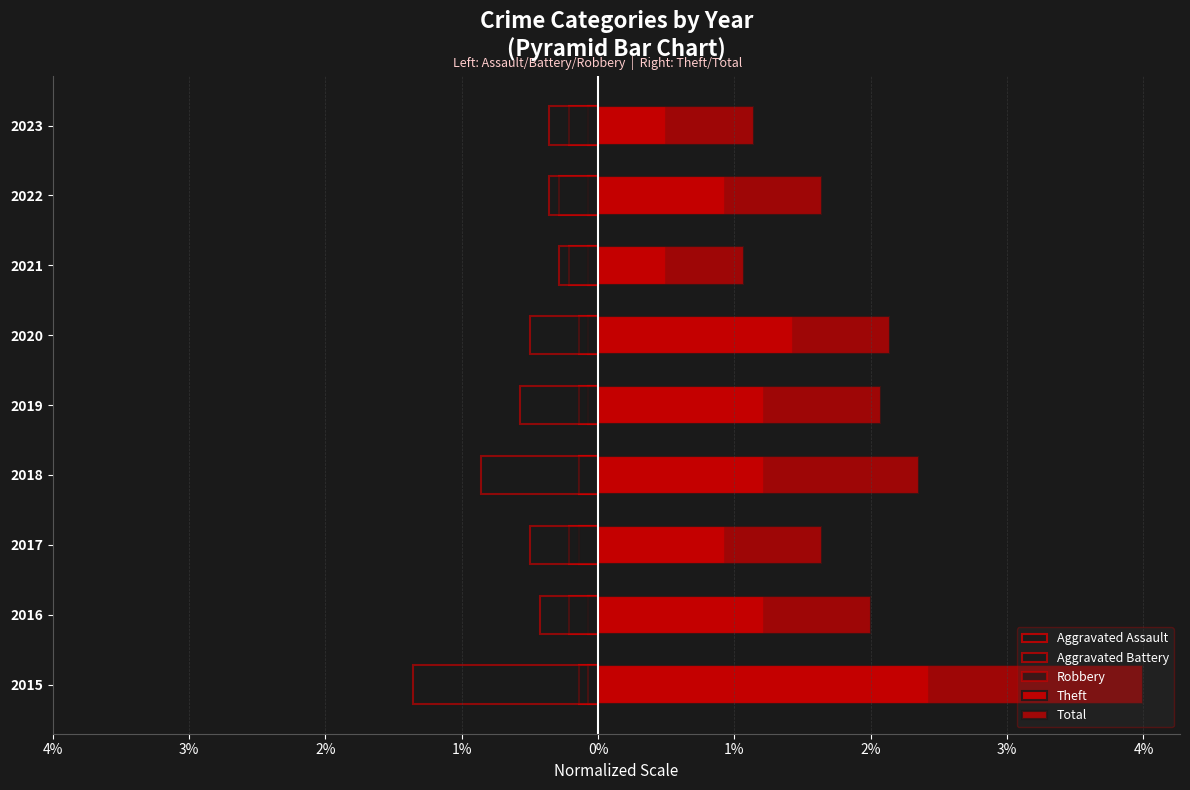

Is it true that Total equals 2.1 at 2020?

True